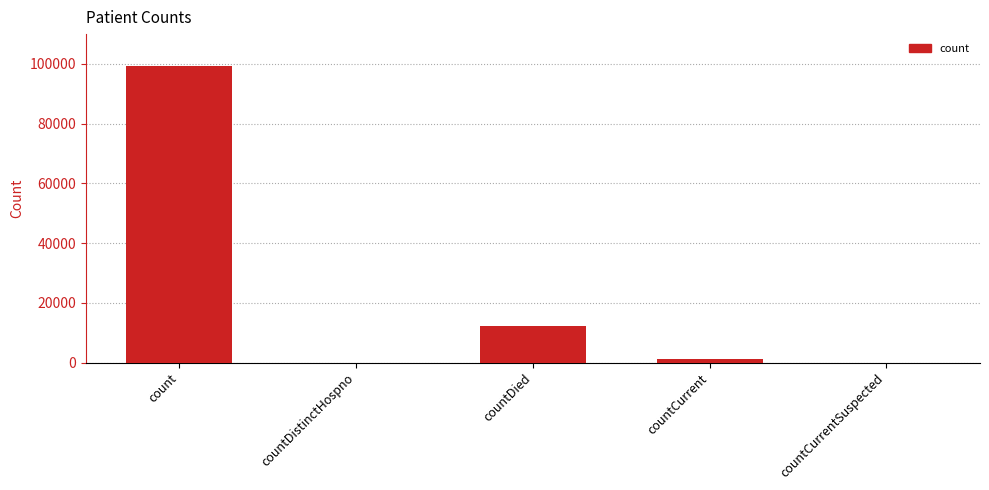

Which category has the highest value across all series?

count